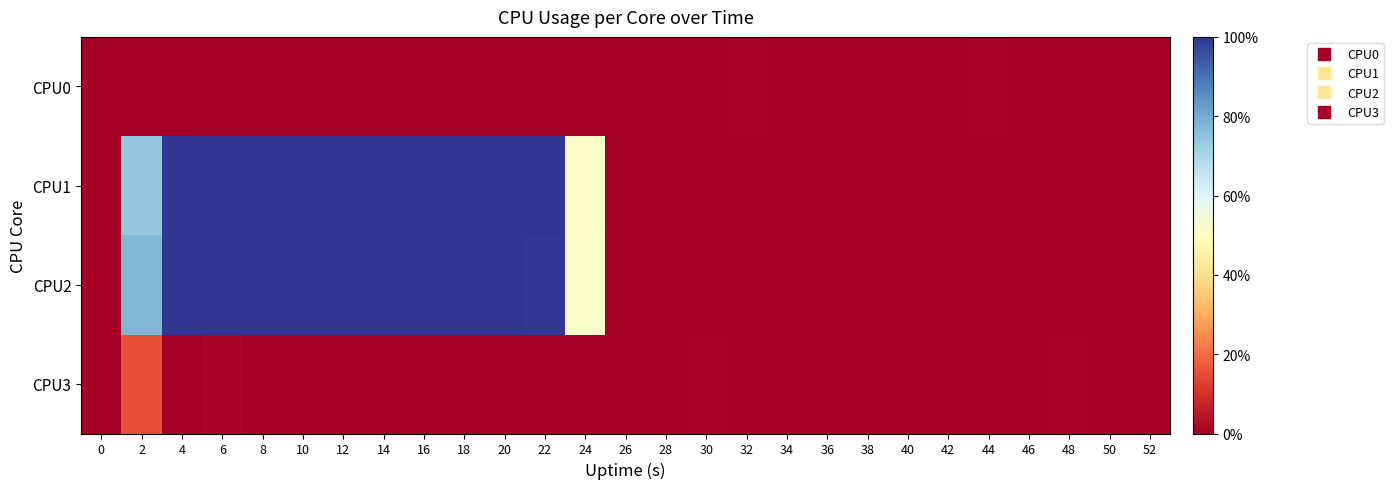

Rank the series by their maximum value, from lowest to highest.

CPU0, CPU3, CPU1, CPU2